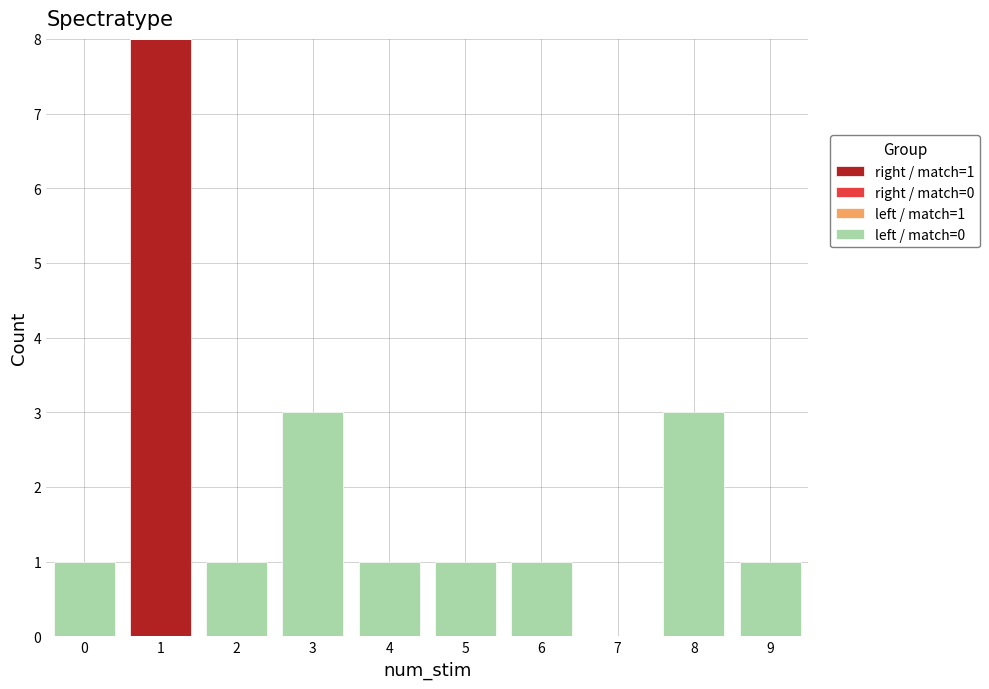

Which range on the x-axis has the tallest stacked bar (by total height)?

0.5 to 1.5